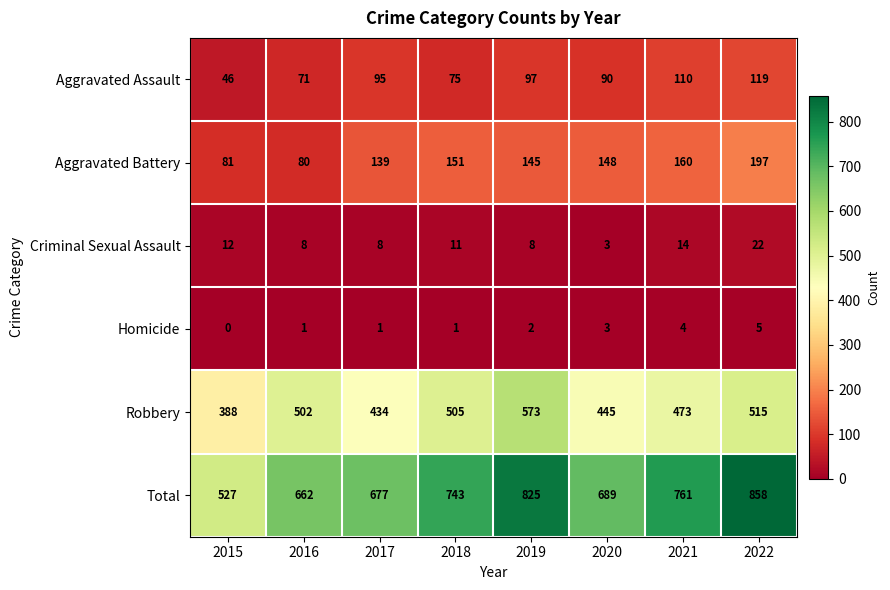

Is it true that Robbery equals 607 at 2020?

False